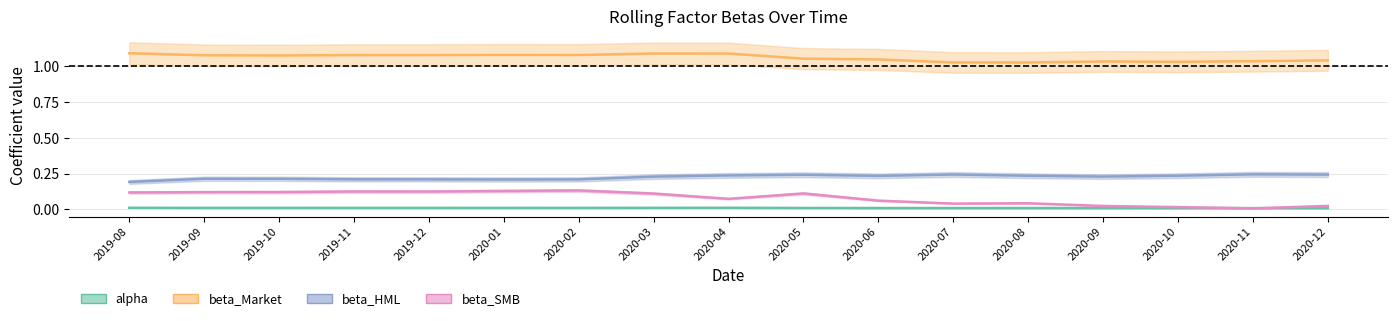

True or false: beta_HML and alpha cross at least once.

False